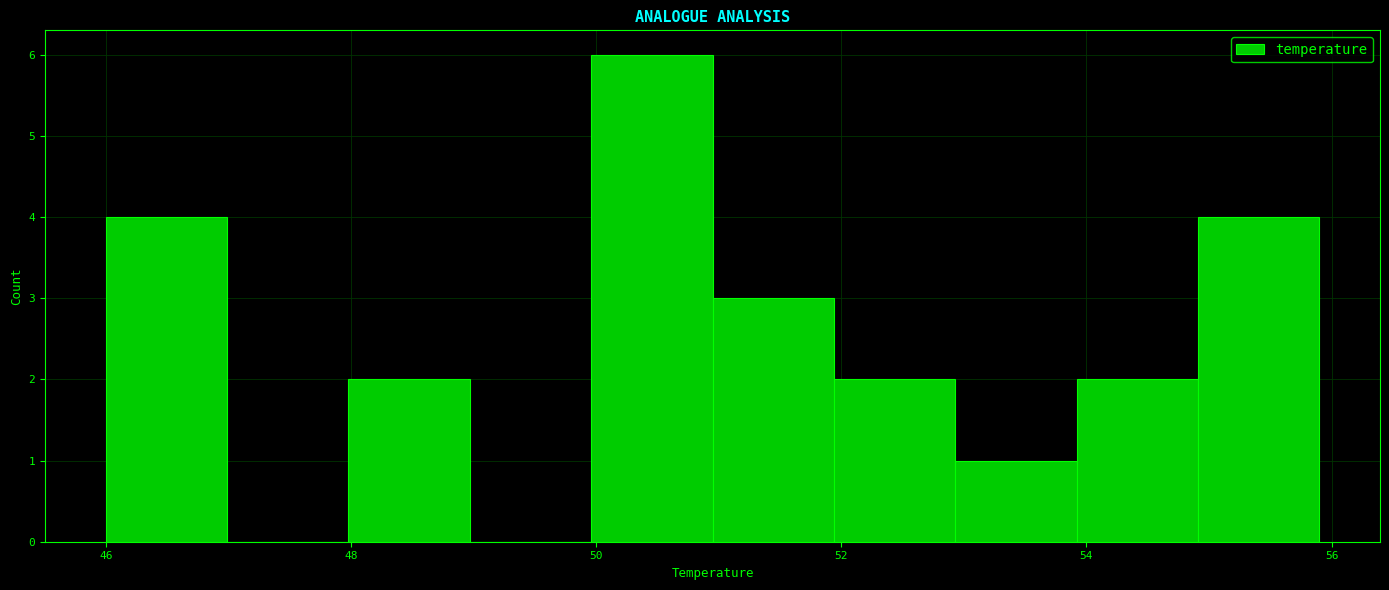

Reading left to right, list every bar in this chart as the range it spans on the x-axis followed by its height. Neither the bar edges nor the heights are printed on the chart, so give them approximately, as read against the axes.

46 to 47: 4
47 to 48: 0
48 to 49: 2
49 to 50: 0
50 to 51: 6
51 to 52: 3
52 to 53: 2
53 to 54: 1
54 to 55: 2
55 to 56: 4